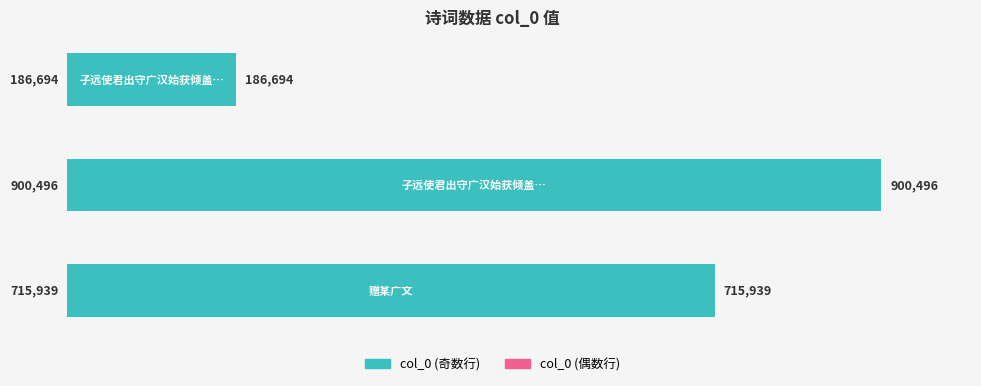

What is the sum of all values?

1803129